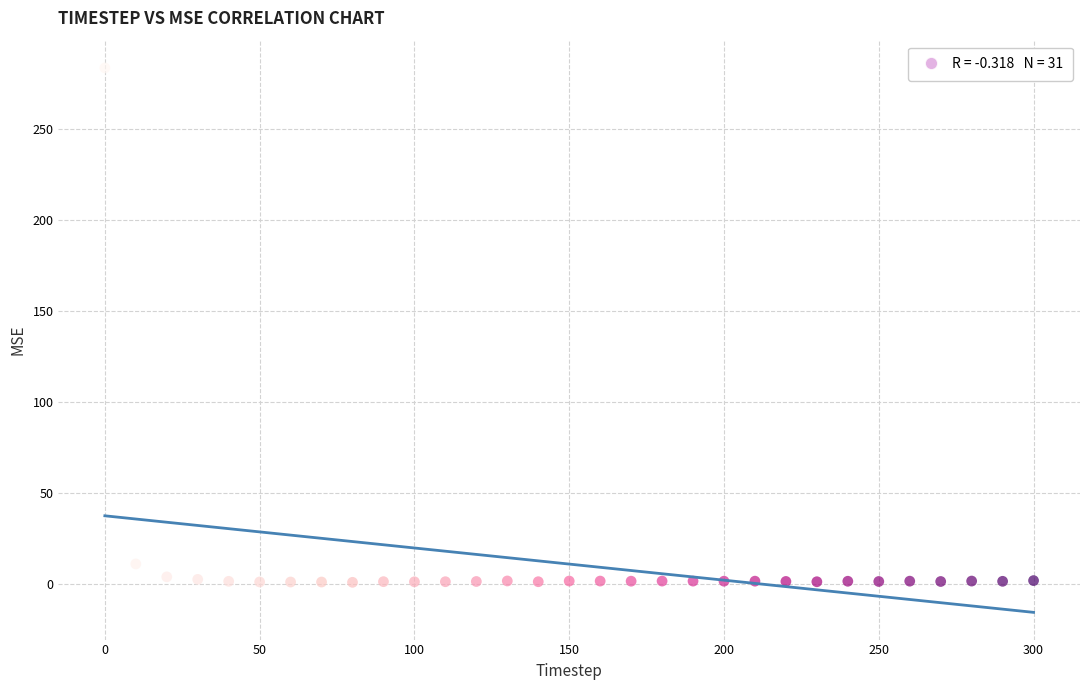

What Y value in the scatter plot is closest to 142?

11.0